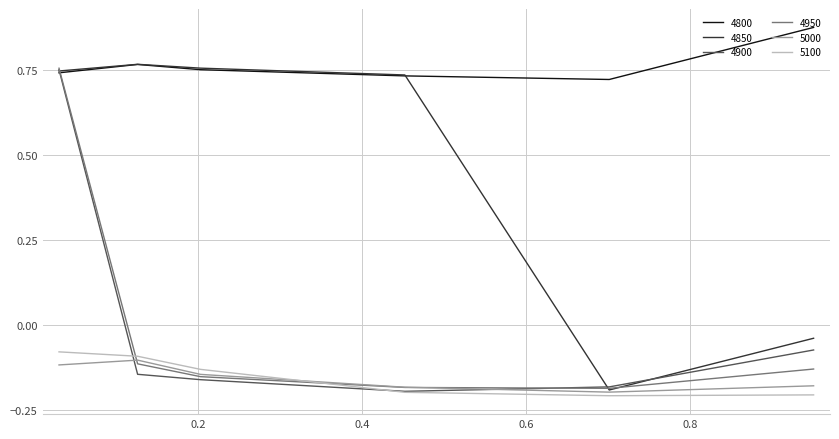

Which series has the largest total across all categories?

4800